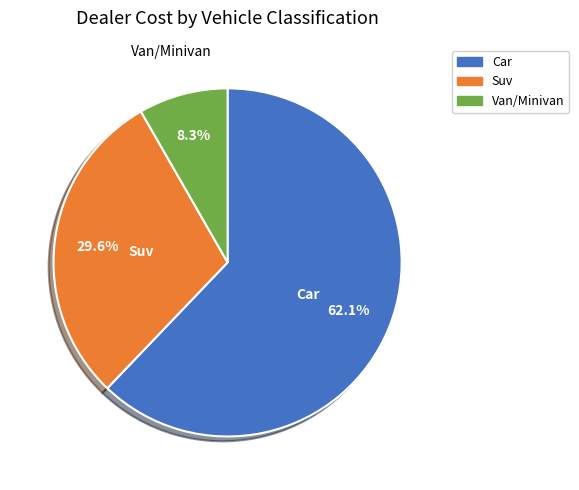

Rank the categories by value from highest to lowest.

Car, Suv, Van/Minivan